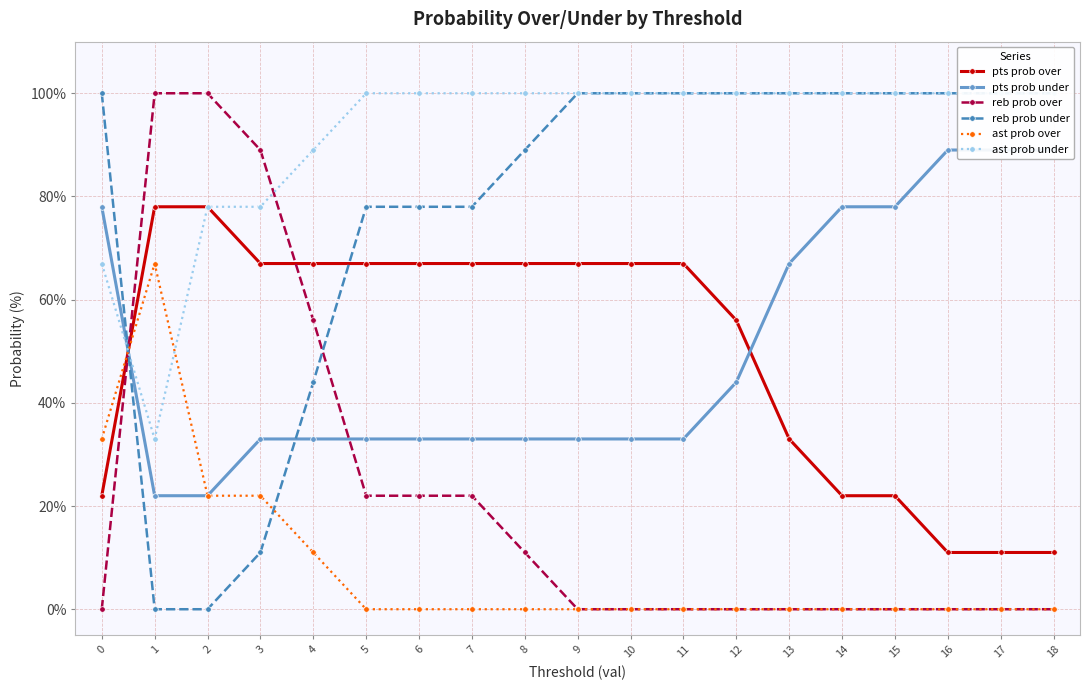

After their last crossing, which series has the higher values: pts prob over or reb prob over?

pts prob over